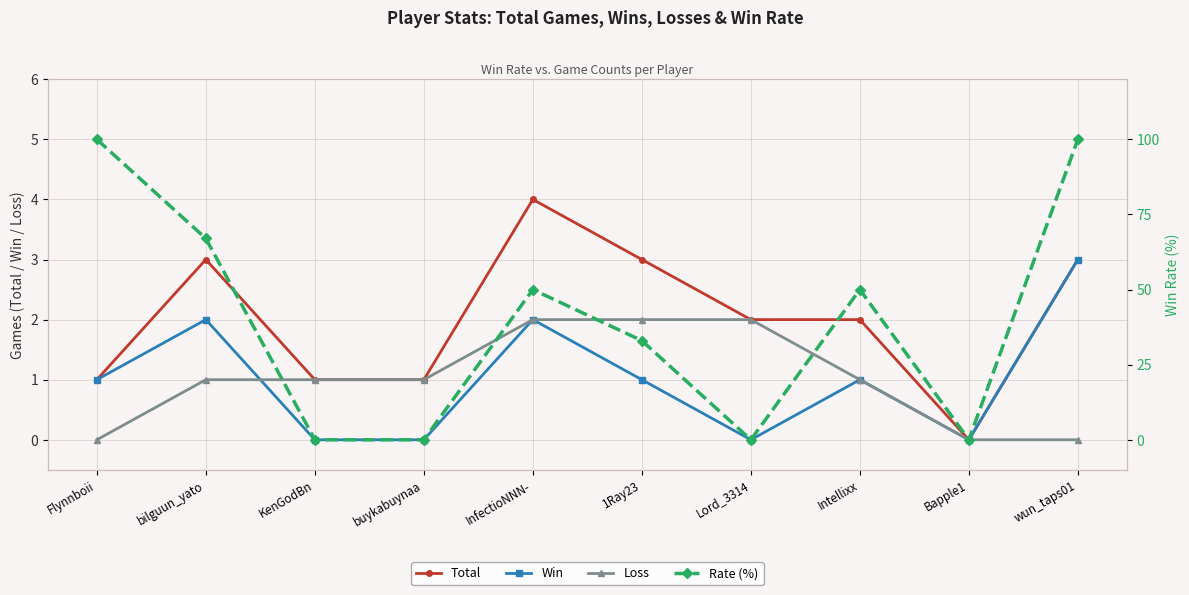

What is the sum of all Total values?

20